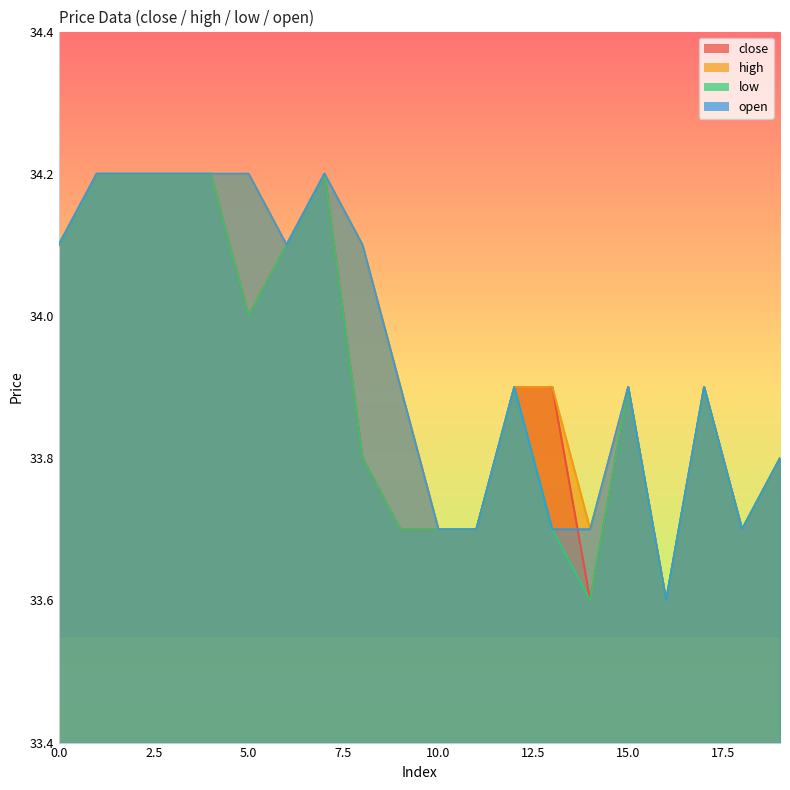

Which series has the largest total across all categories?

high